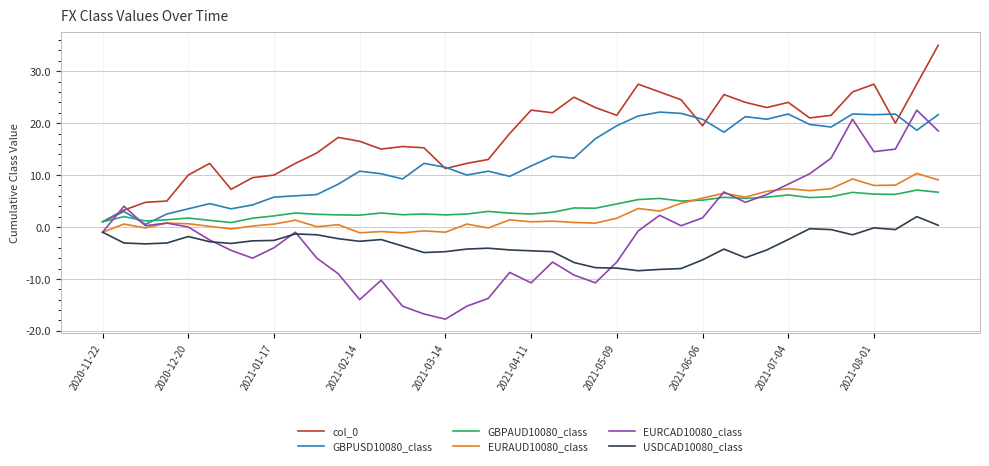

Which series has the largest range (max minus min)?

EURCAD10080_class